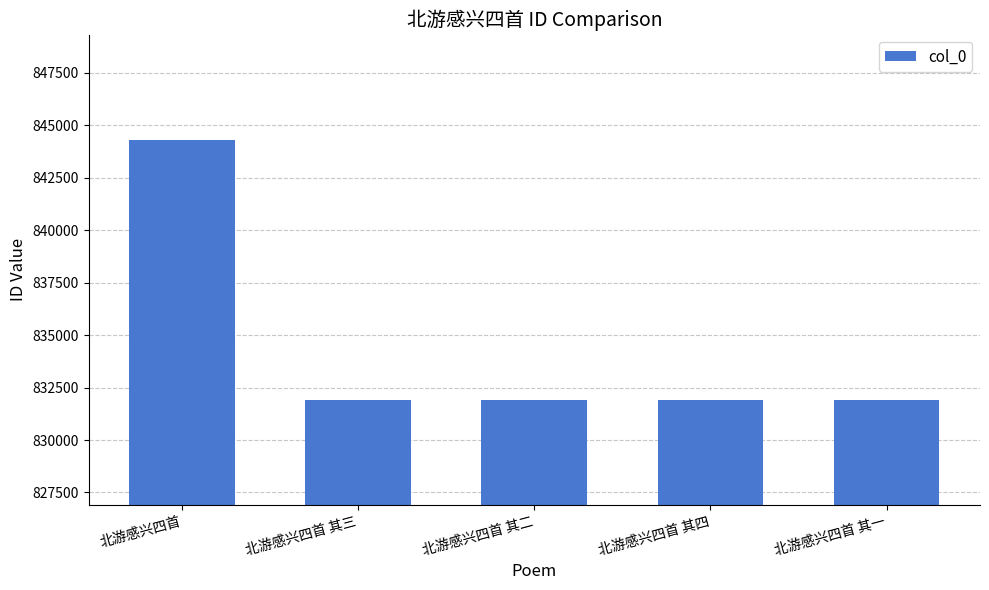

What position from the left is 北游感兴四首 其三?

2